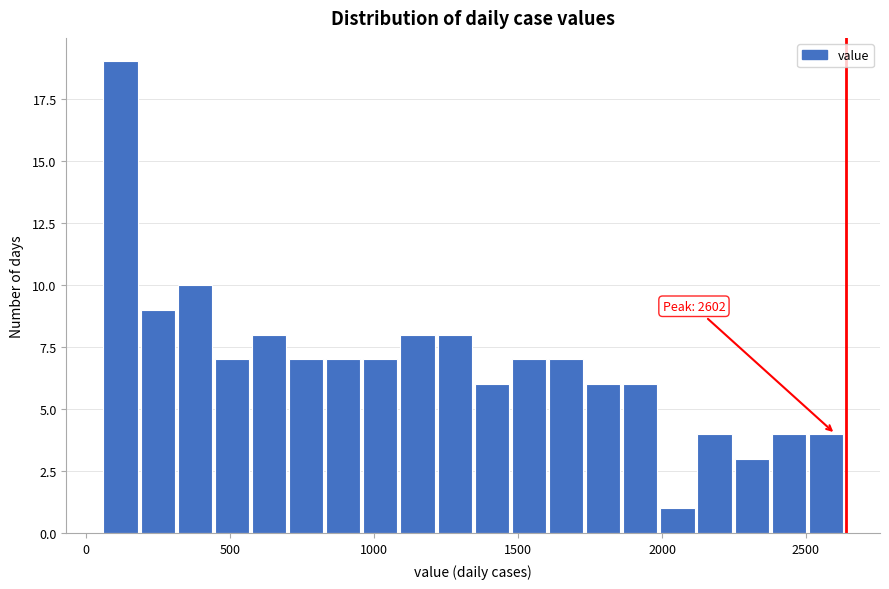

Read against the x-axis, roughly where is the centre of the tallest bar?

100